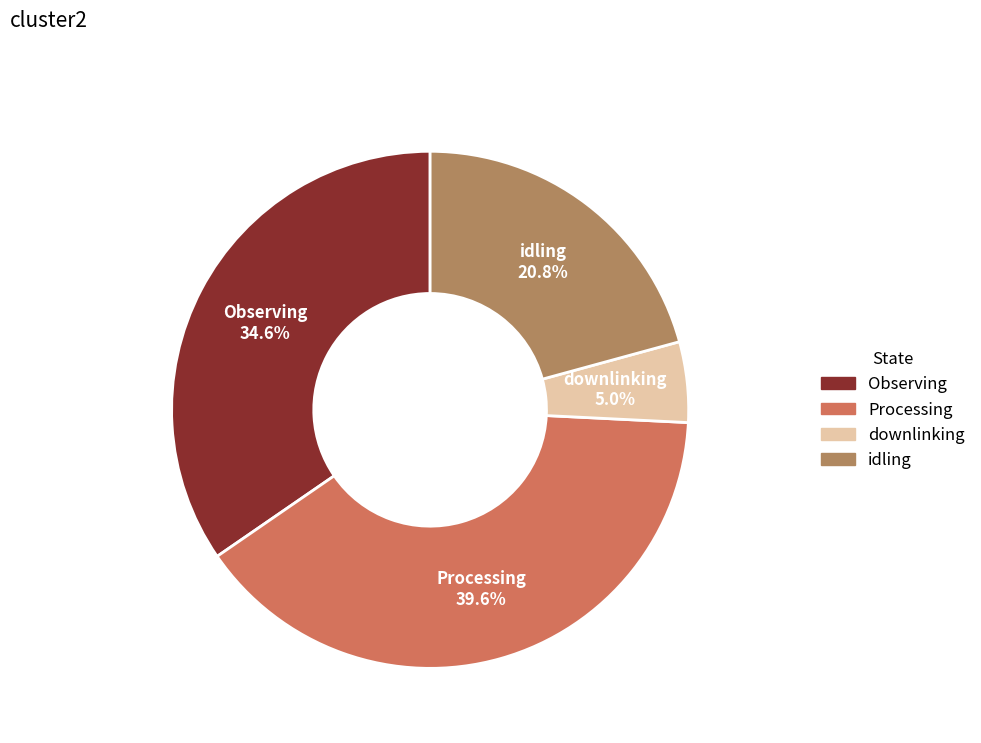

To the nearest percent, what is the average slice percentage?

25%